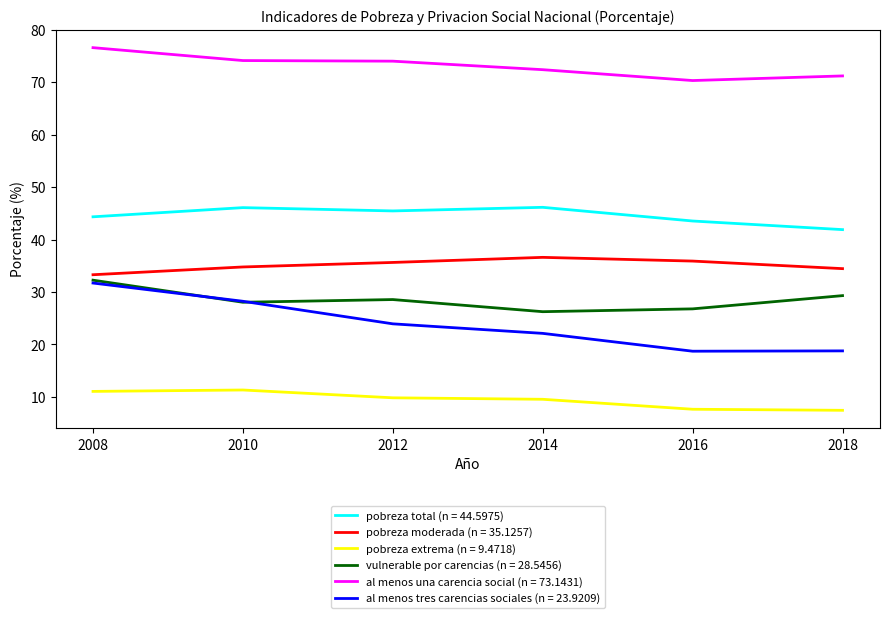

Which series has the largest total across all categories?

al menos una carencia social (n = 73.1431)